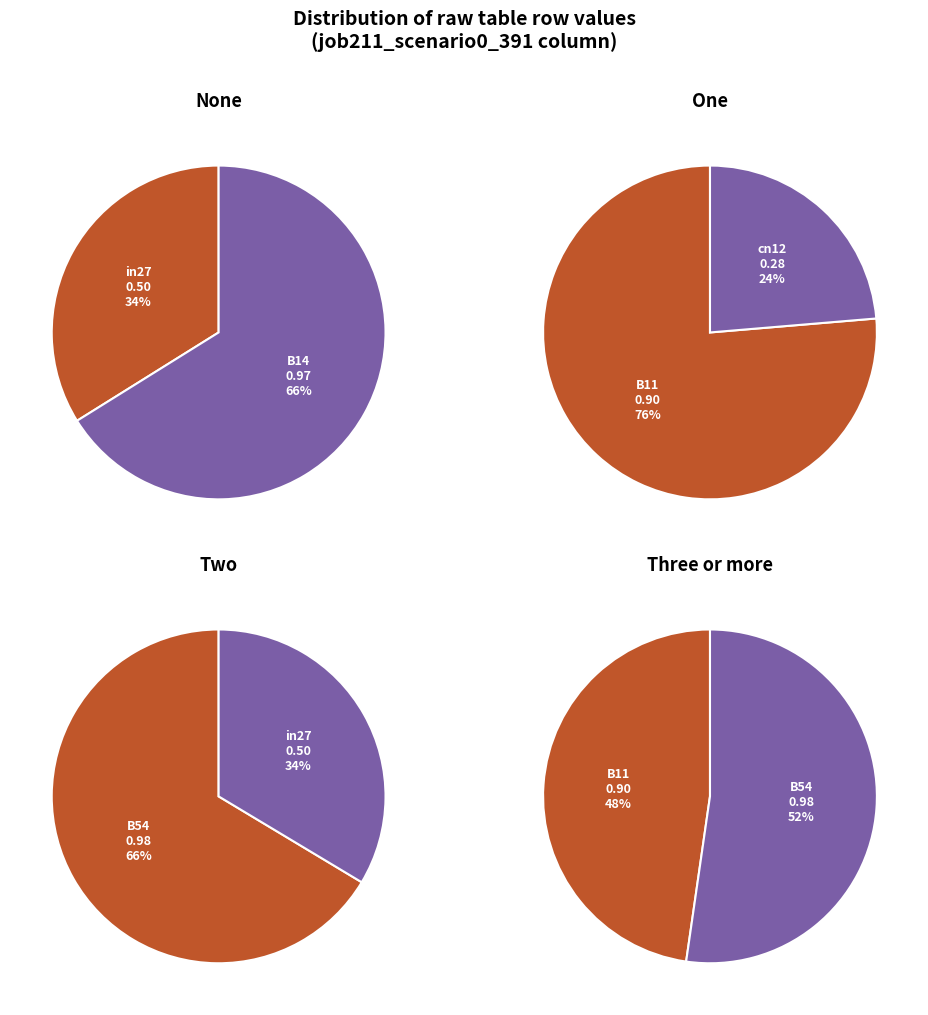

Which category has the biggest portion of the pie?

B54